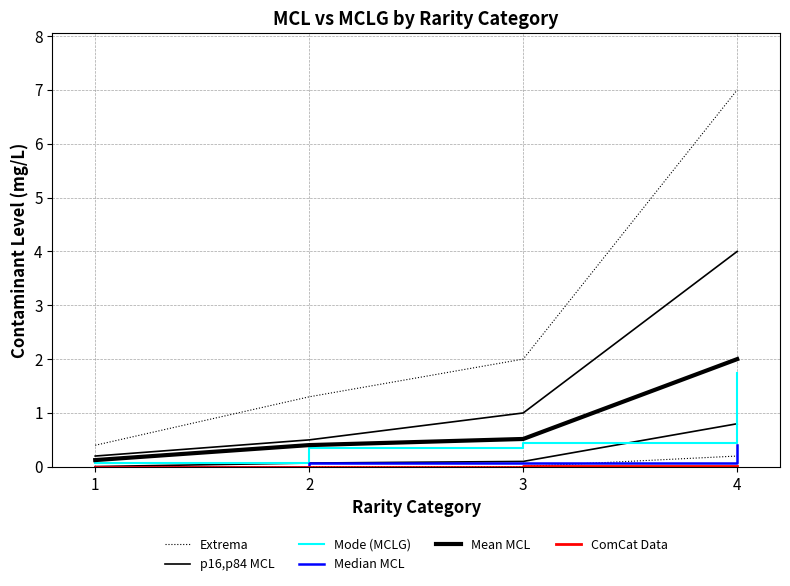

What is the total value across all series at 3?

1.2